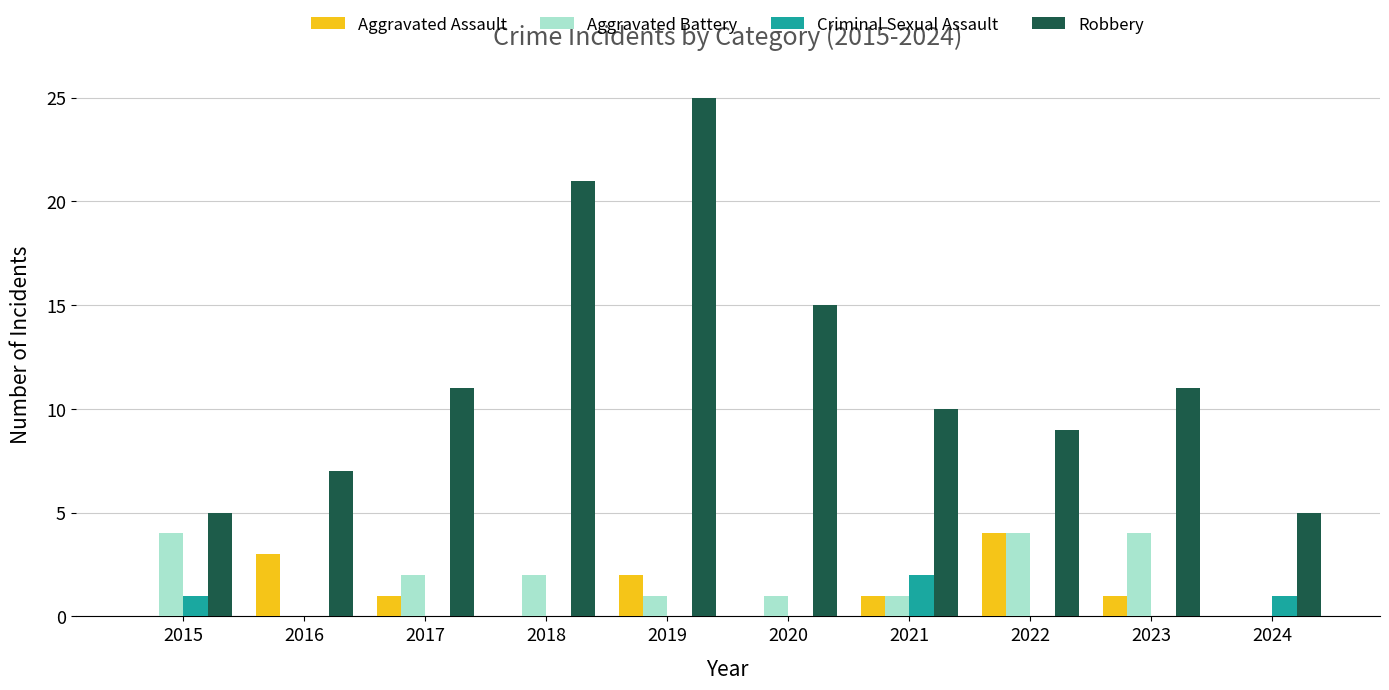

What is the total value across all series at 2015?

10